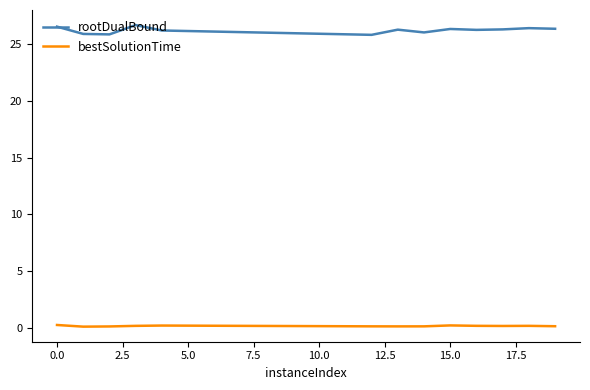

Does the chart display data point markers on the line(s)?

No